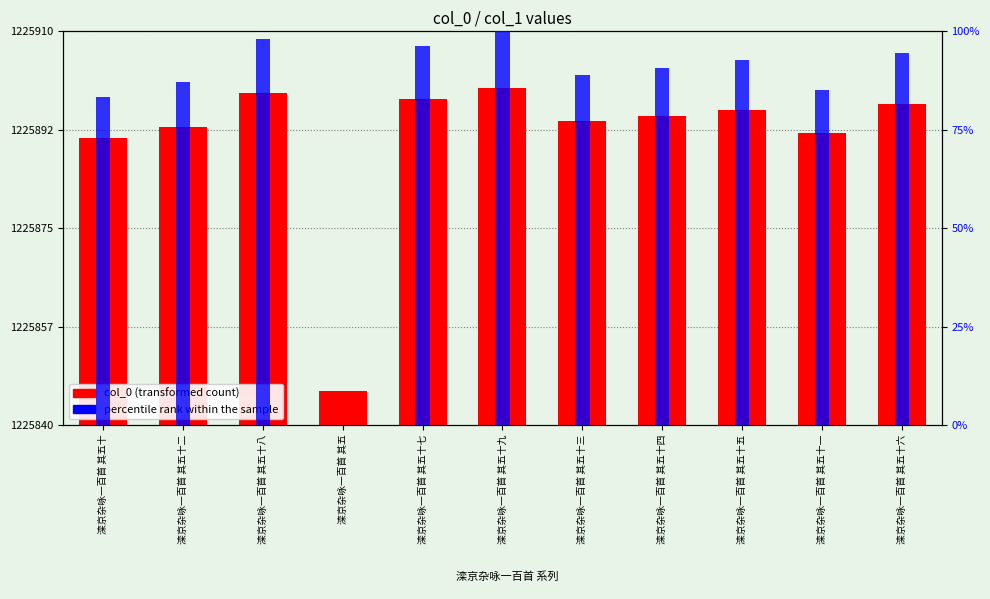

Which has a higher value, 滦京杂咏一百首 其五十六 or 滦京杂咏一百首 其五十八?

滦京杂咏一百首 其五十八